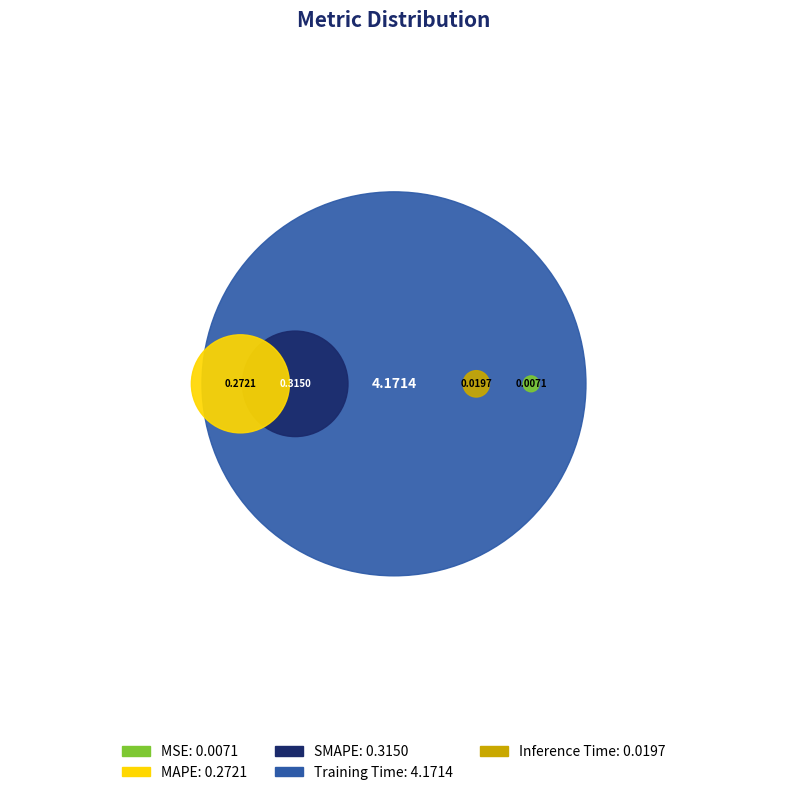

Between SMAPE and Inference Time, which is larger?

SMAPE